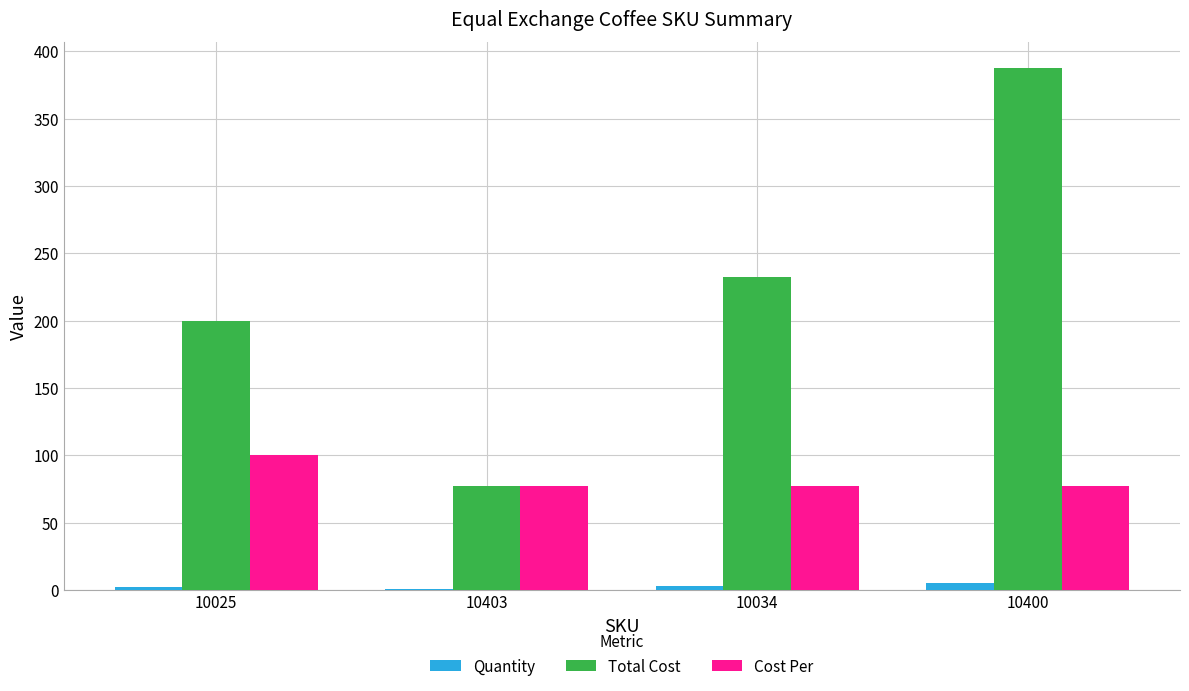

Between 10403 and 10400, which series saw the biggest shift?

Total Cost